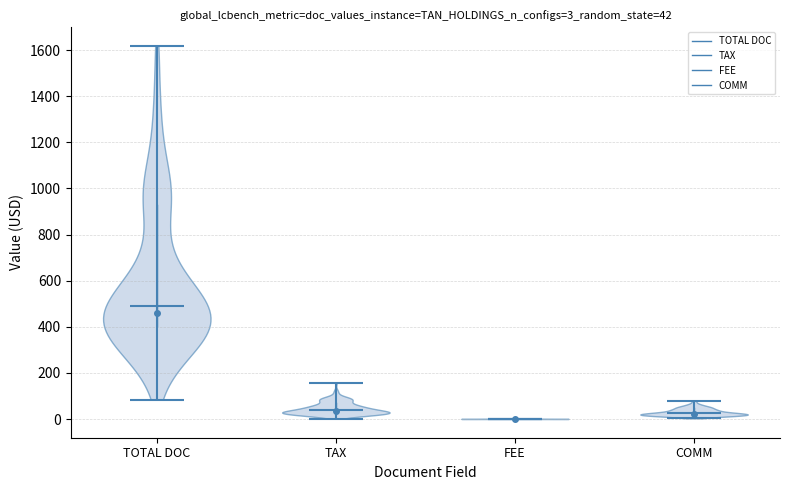

Which violin has the highest median line?

TOTAL DOC